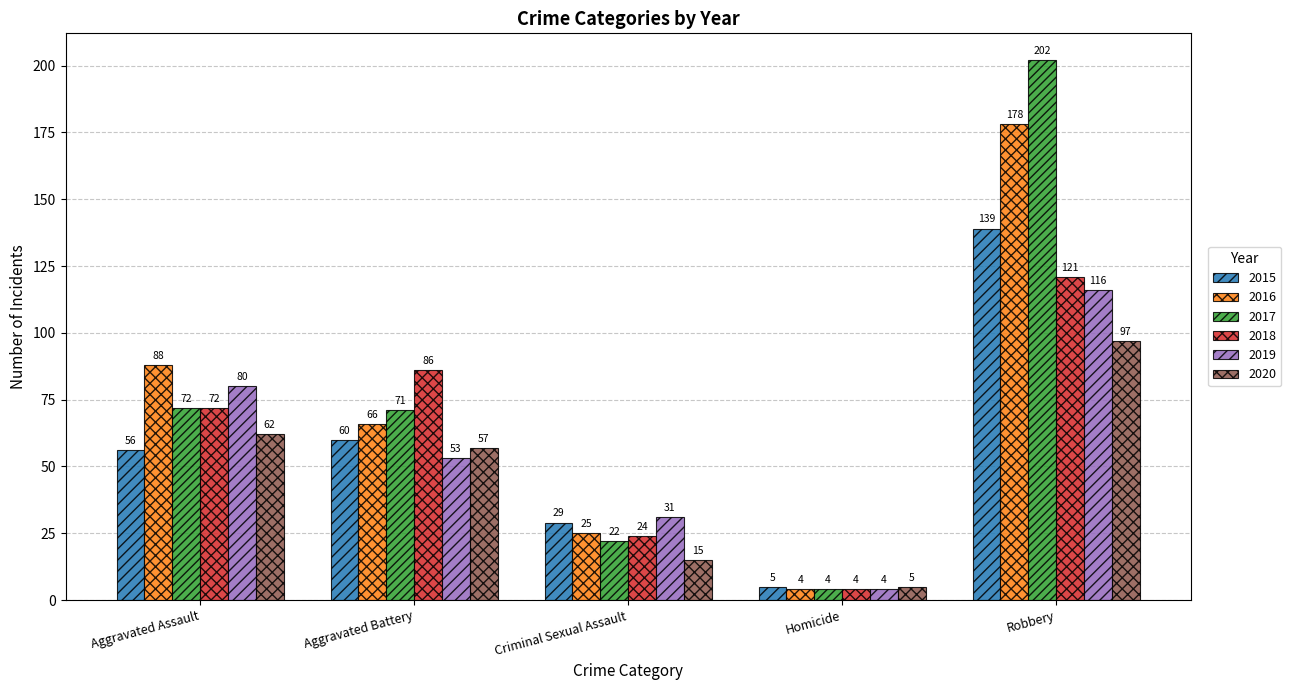

Where is 2017 nearest to the value 103?

Aggravated Assault